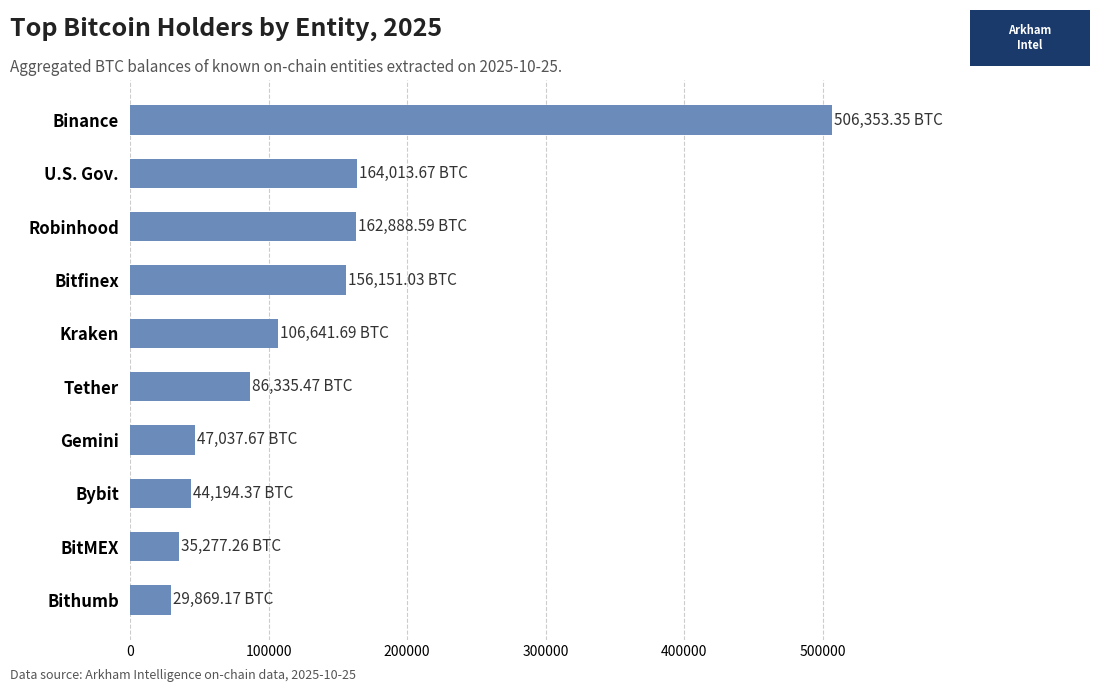

What is the change in value from Gemini to Tether?

+39297.8